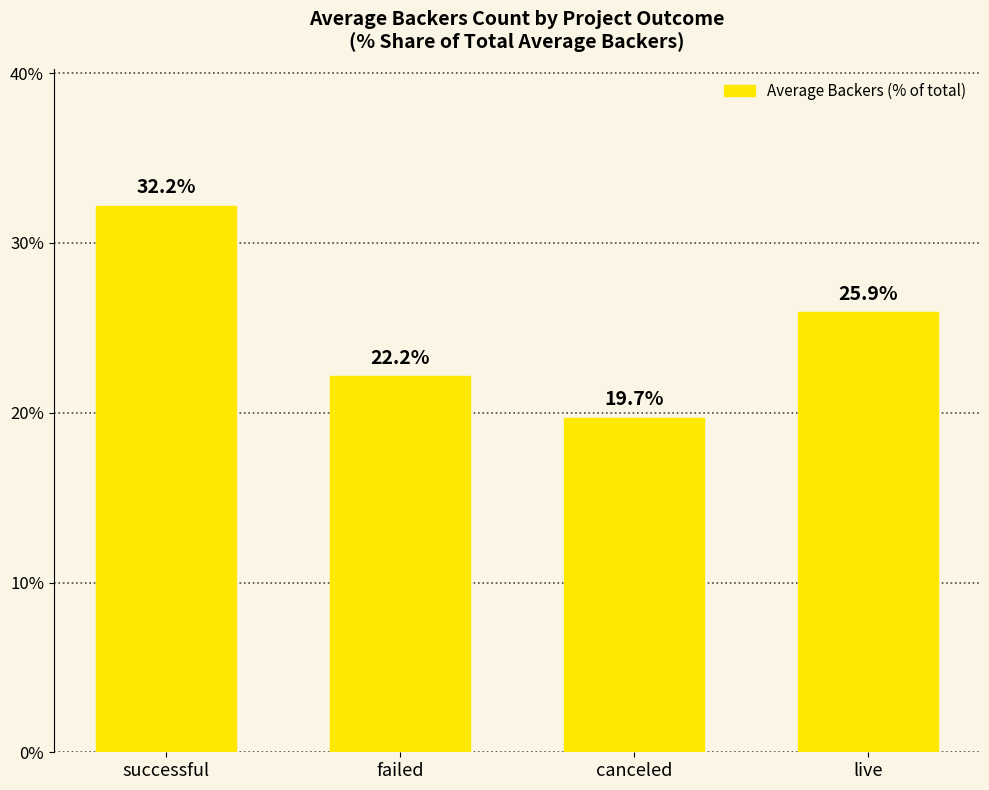

List the labels in order of value, largest first.

successful, live, failed, canceled